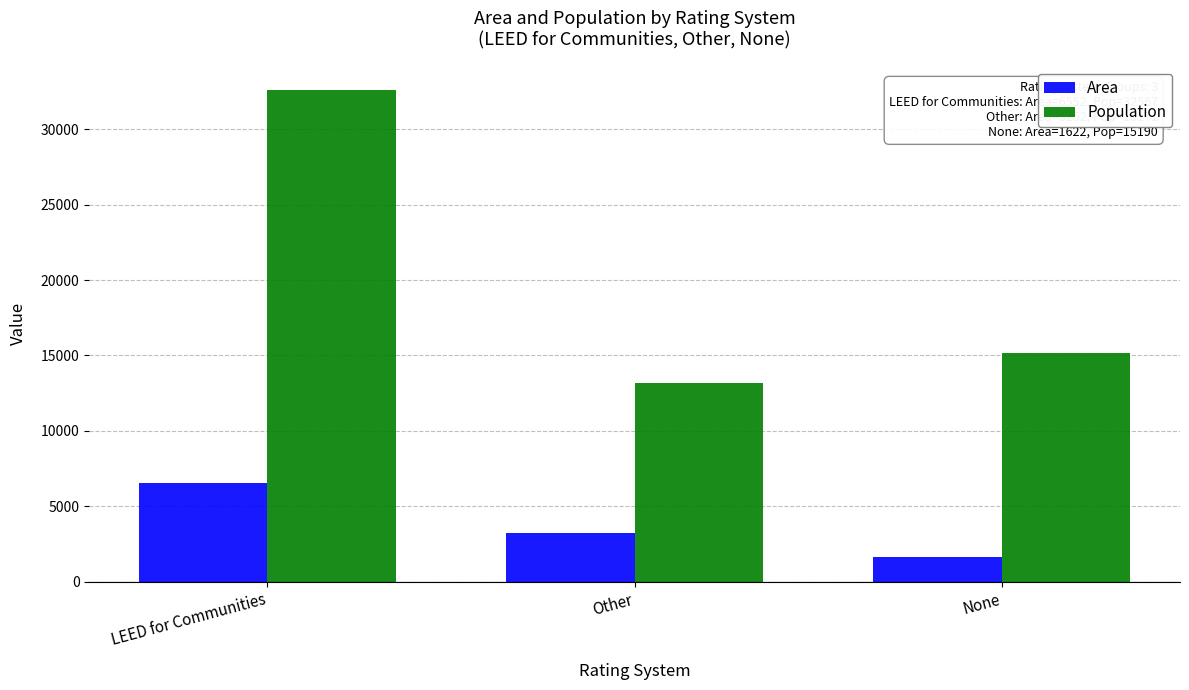

What is the average value of the Population series?

20309